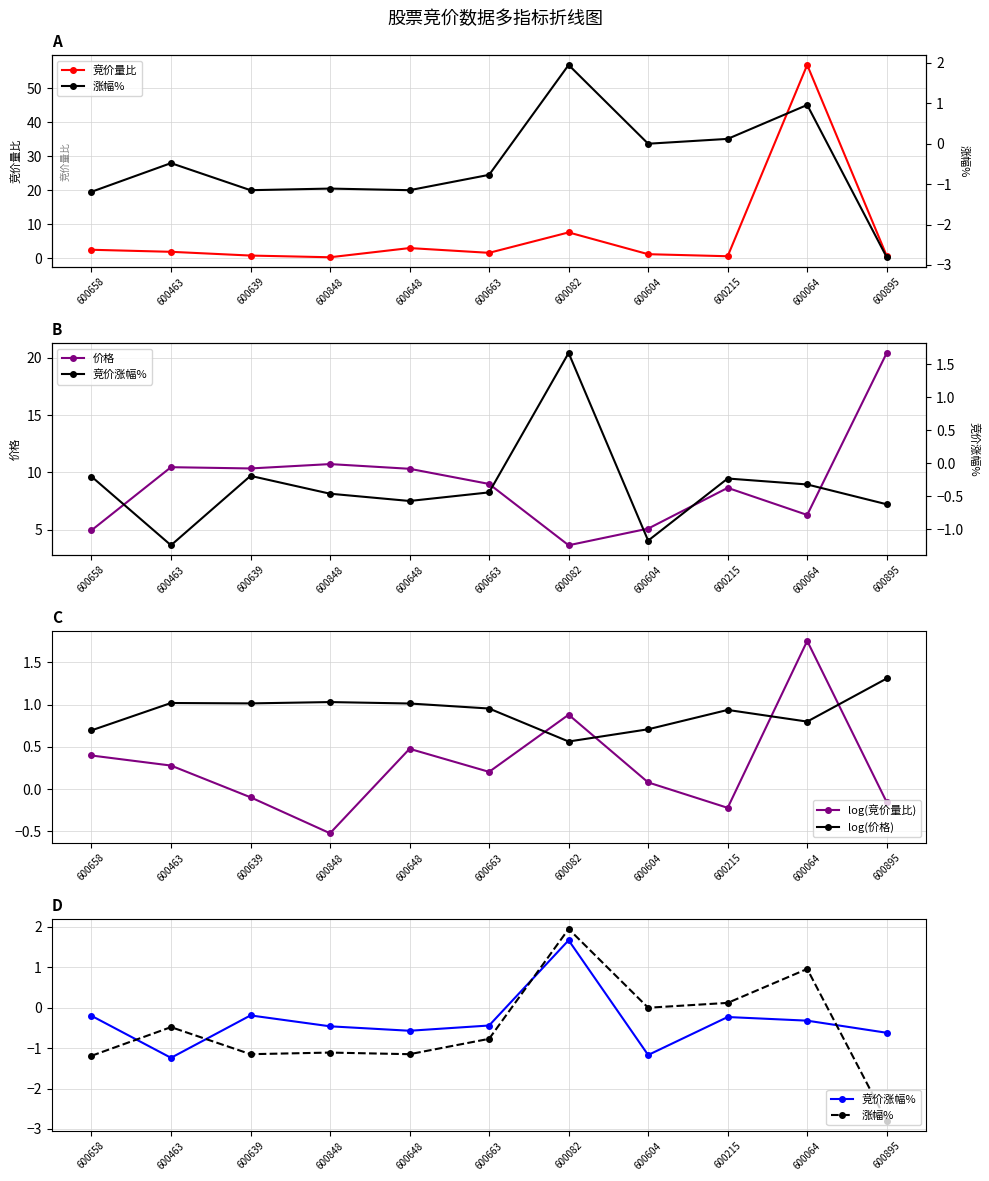

True or false: 竞价量比 and log(竞价量比) intersect in this chart.

False